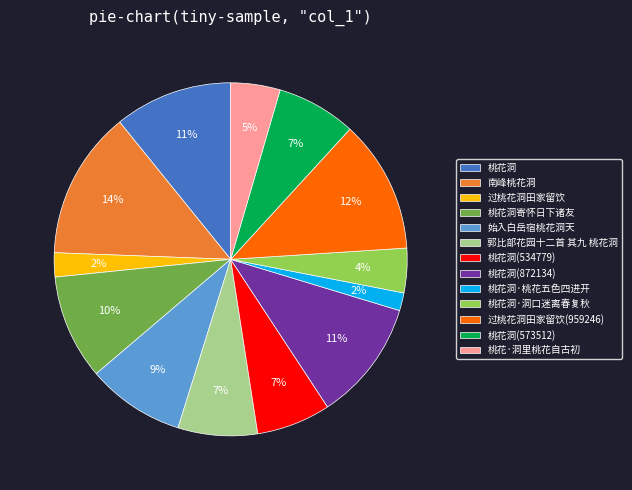

How many slices are in this pie chart?

13